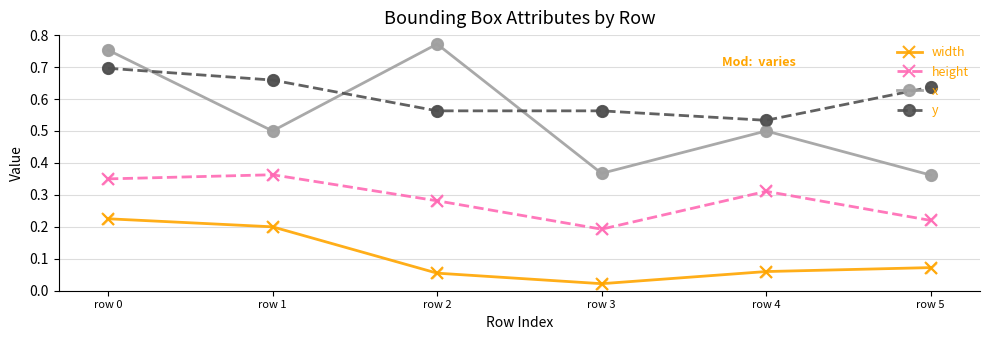

Between row 1 and row 4, which series saw the biggest shift?

width